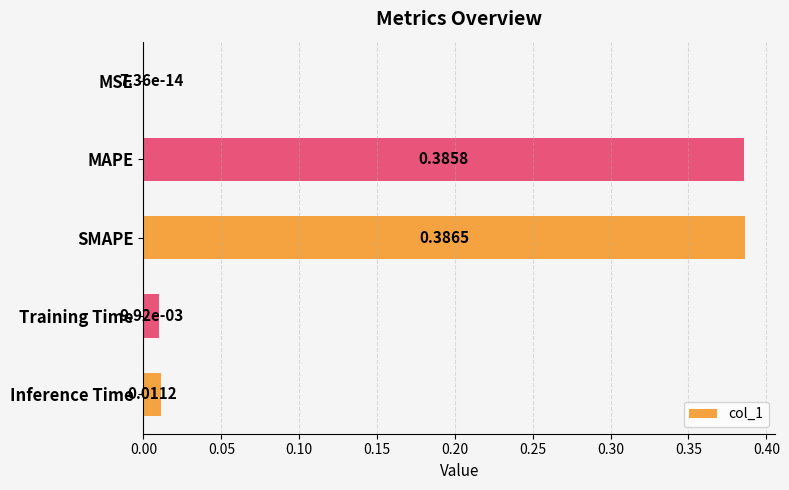

What is the change in value from MSE to MAPE?

+0.4